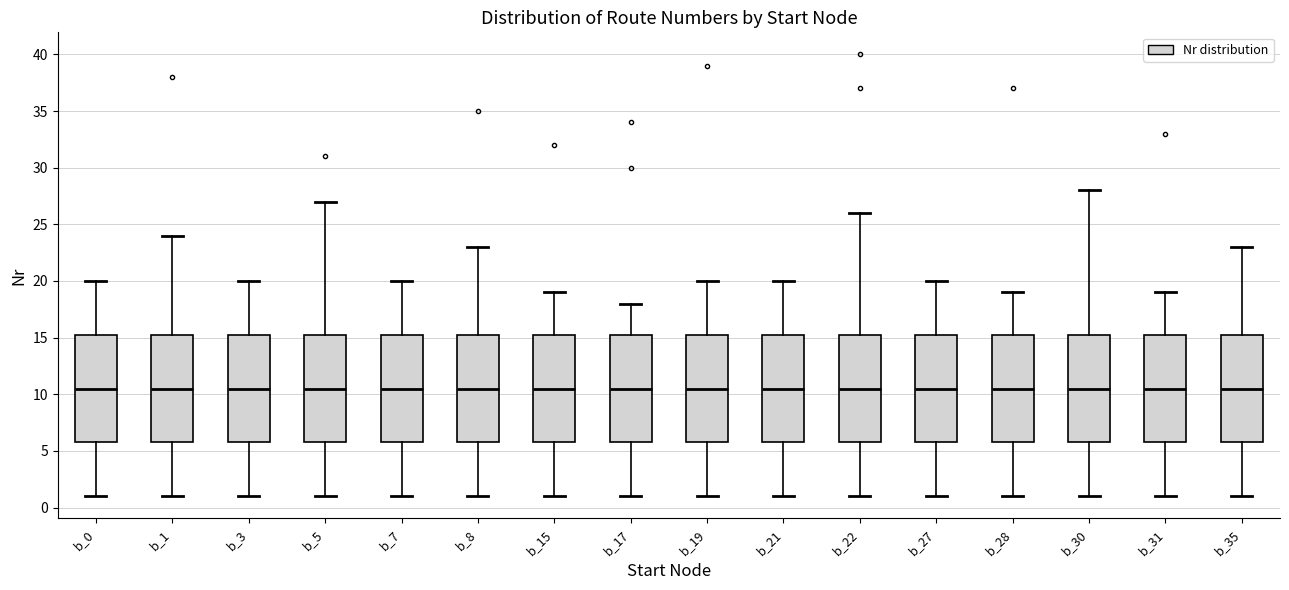

Where does the lower whisker of the box for b_1 end on the y-axis? The values are not printed on the chart, so give them approximately, as read against the axis.

1.0